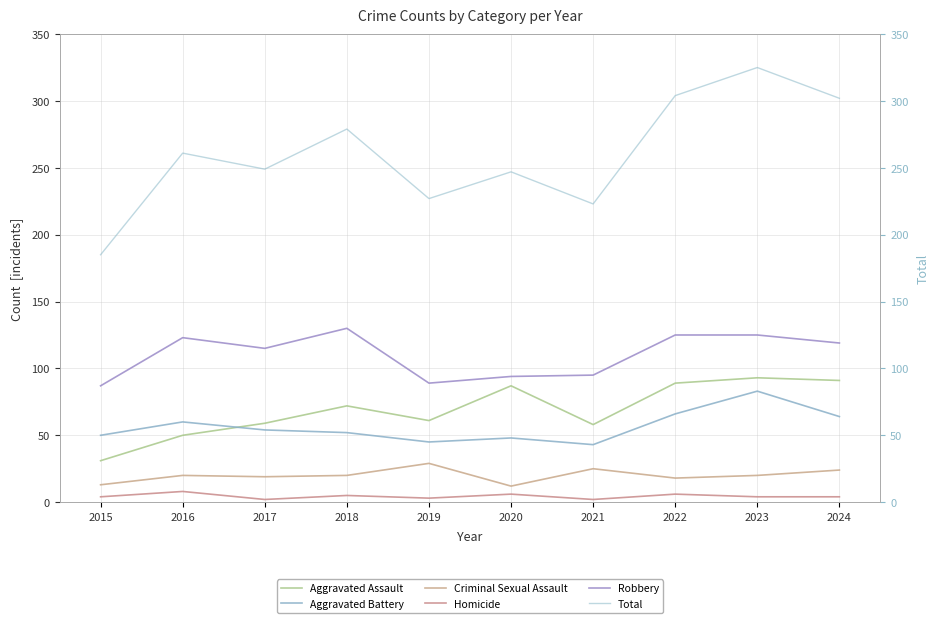

True or false: Aggravated Battery and Criminal Sexual Assault cross at least once.

False